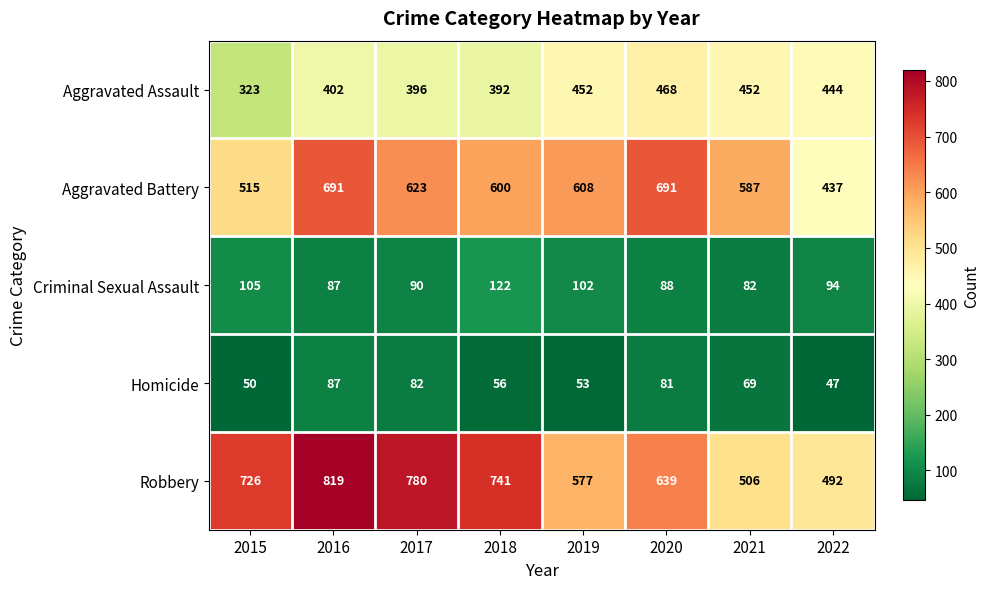

Between 2018 and 2020, which series saw the biggest shift?

Robbery